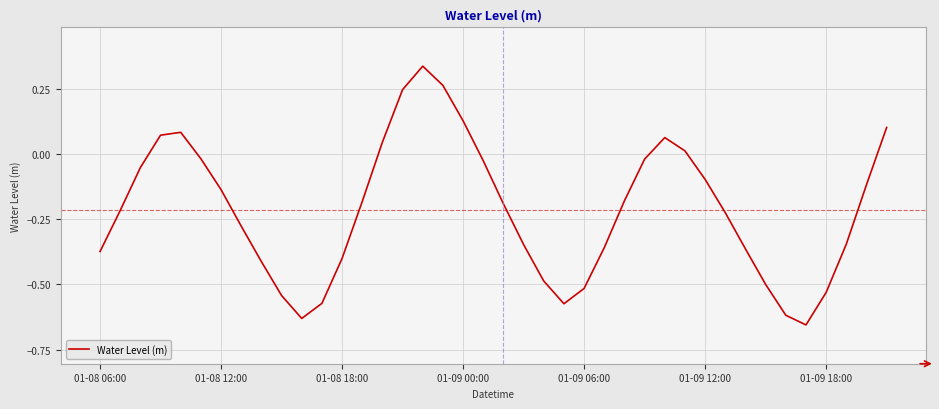

What is the difference between the maximum and minimum values?

1.0